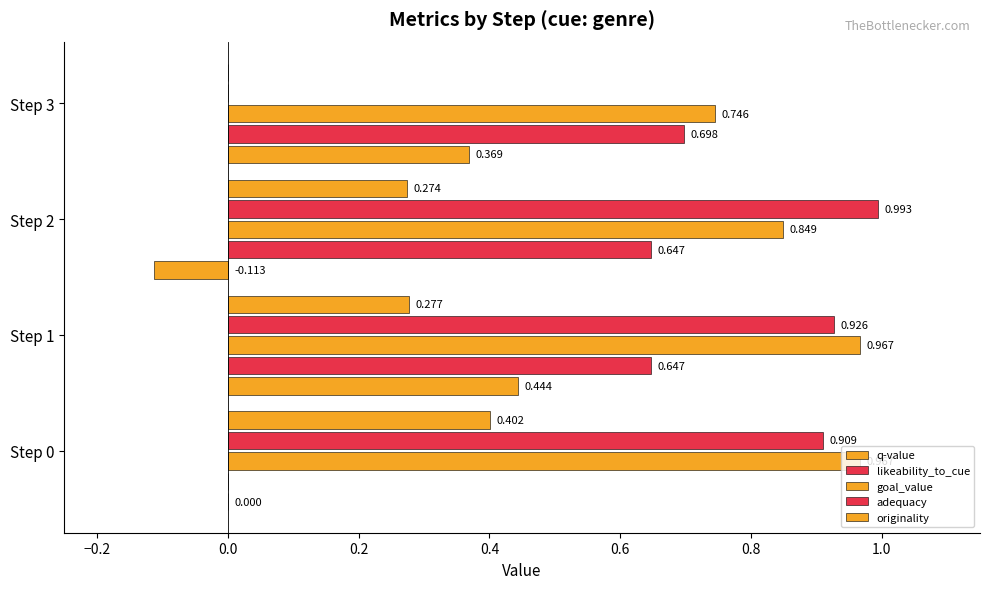

How many values in the originality series exceed 0?

3